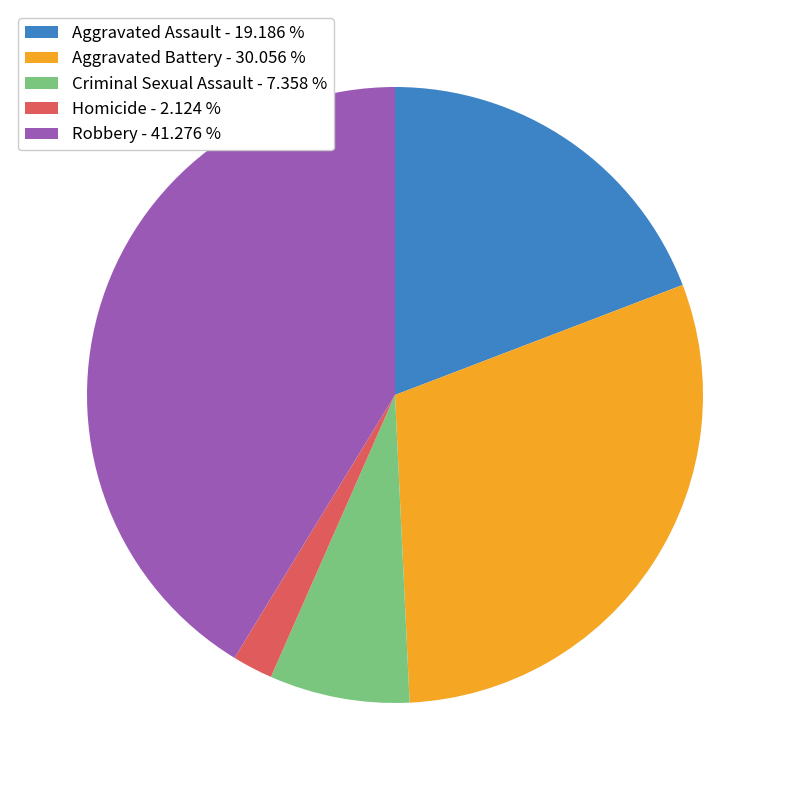

Which has a higher value, Criminal Sexual Assault - 7.358 % or Aggravated Assault - 19.186 %?

Aggravated Assault - 19.186 %